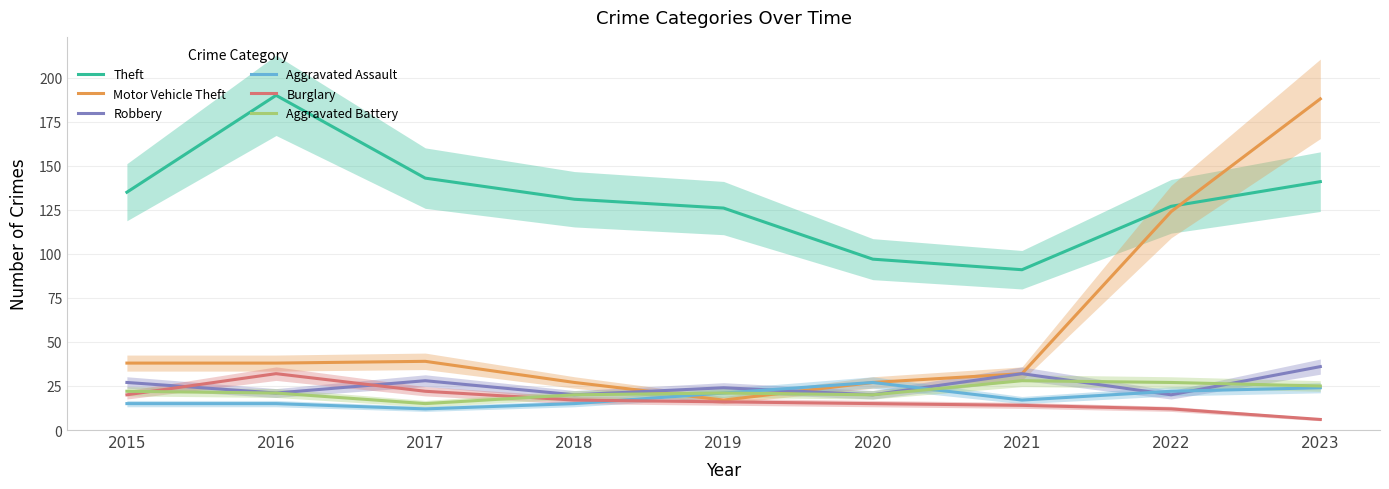

At how many categories does at least one series exceed 140?

3